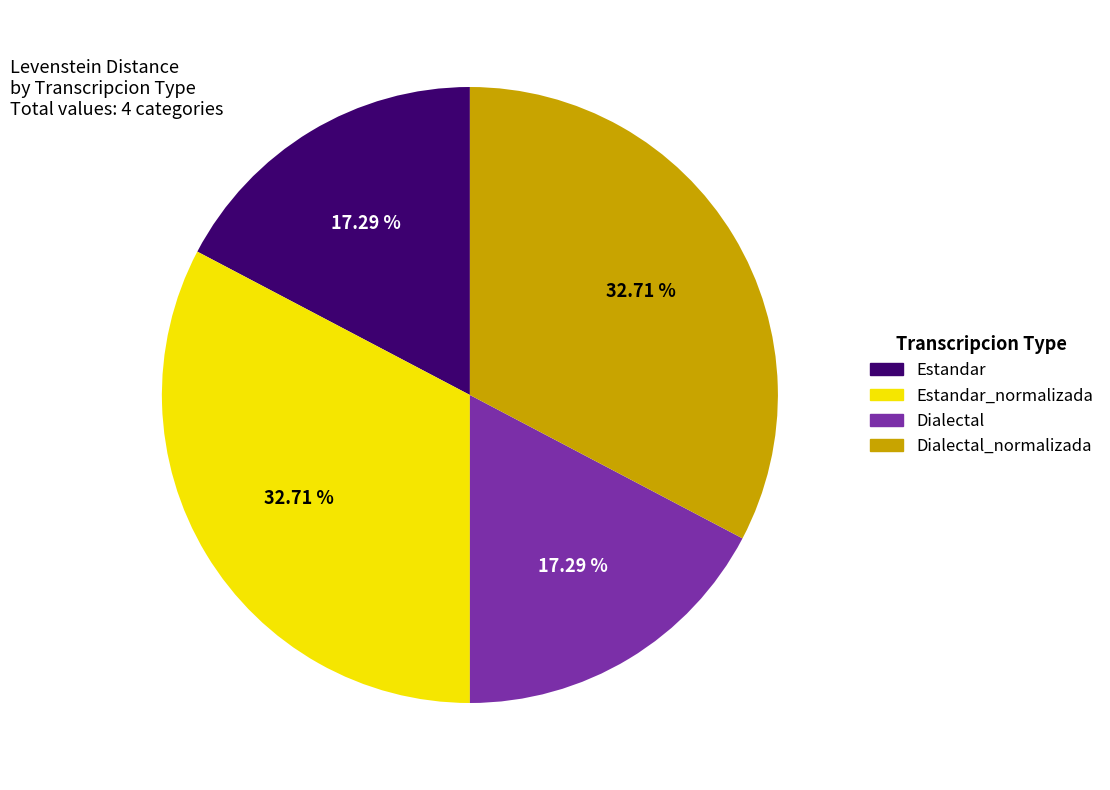

Is there a majority slice in this chart?

No